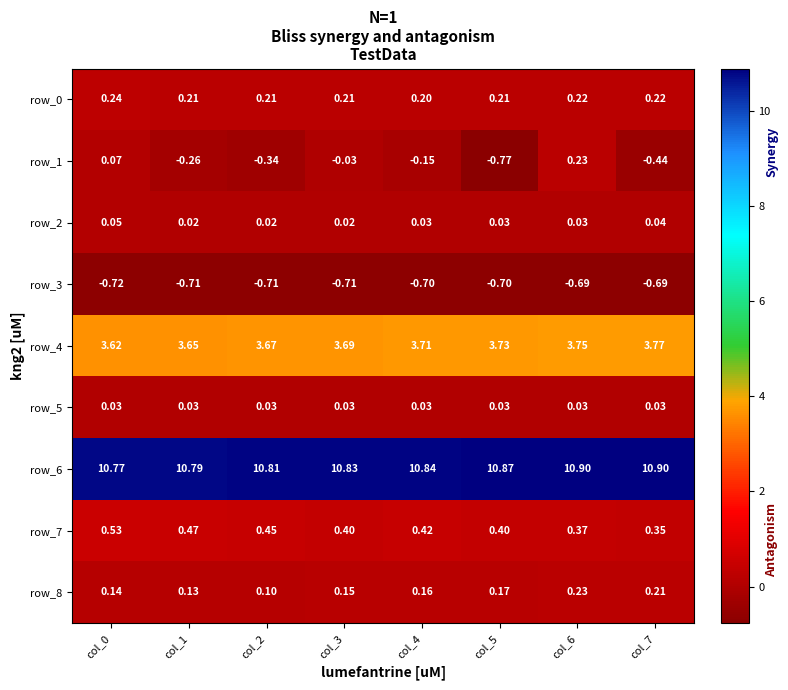

How many series are shown in this chart?

9